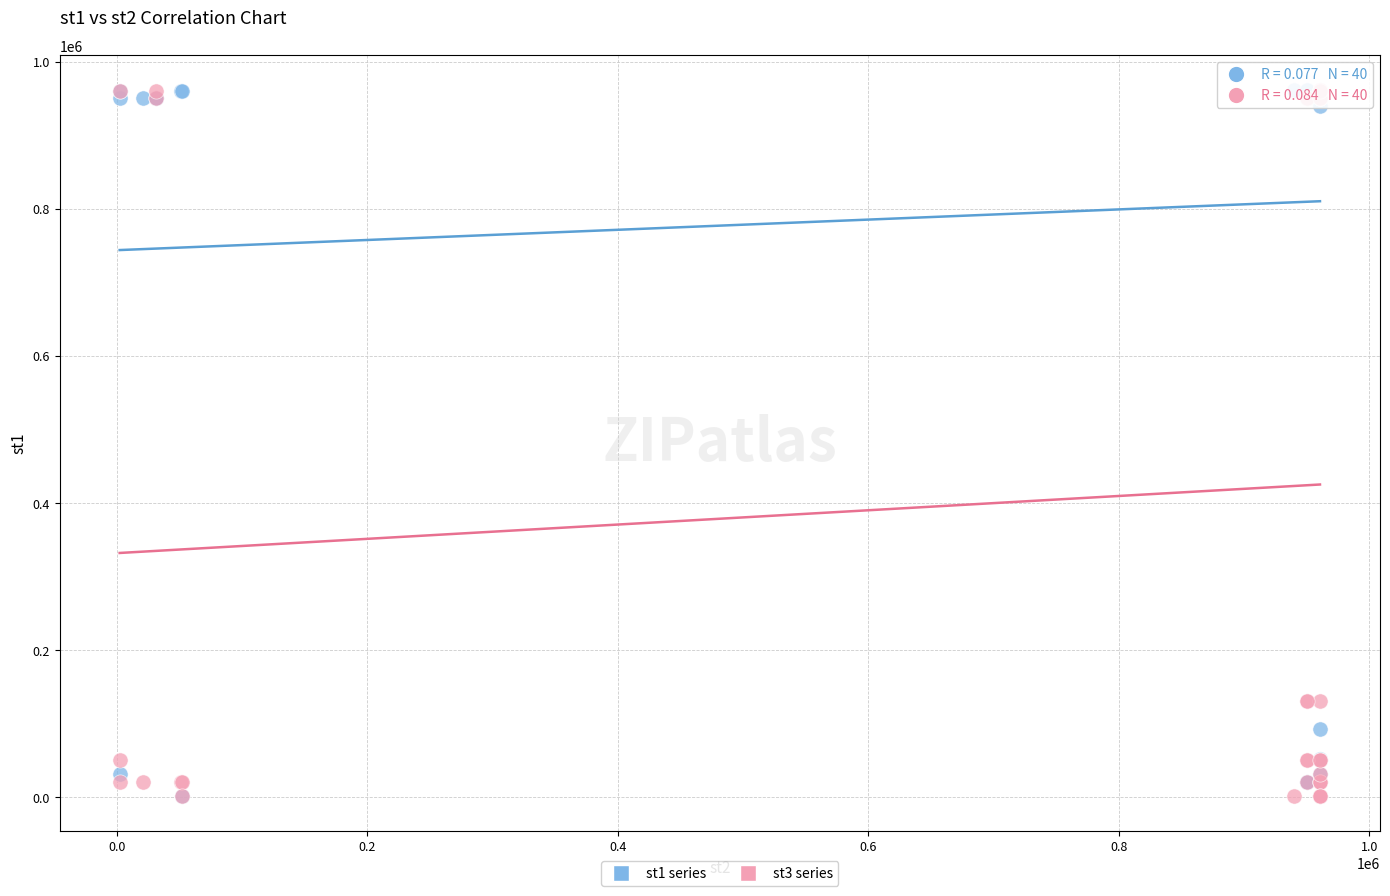

What are all the series names shown in the legend?

st1 series, st3 series